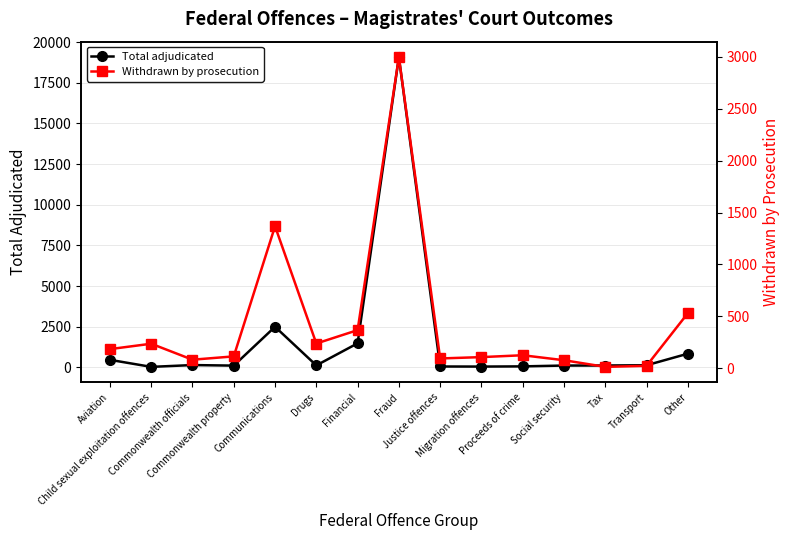

What are all the series names shown in the legend?

Total adjudicated, Withdrawn by prosecution